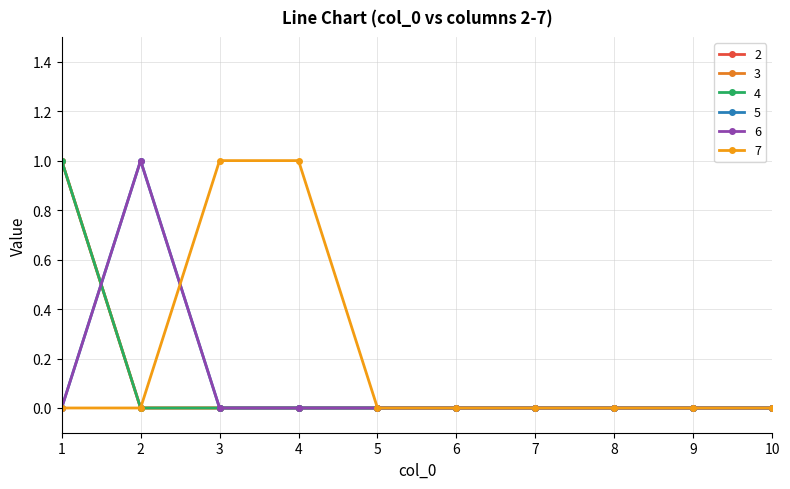

Count the 2 values in the range 0 to 1.

10